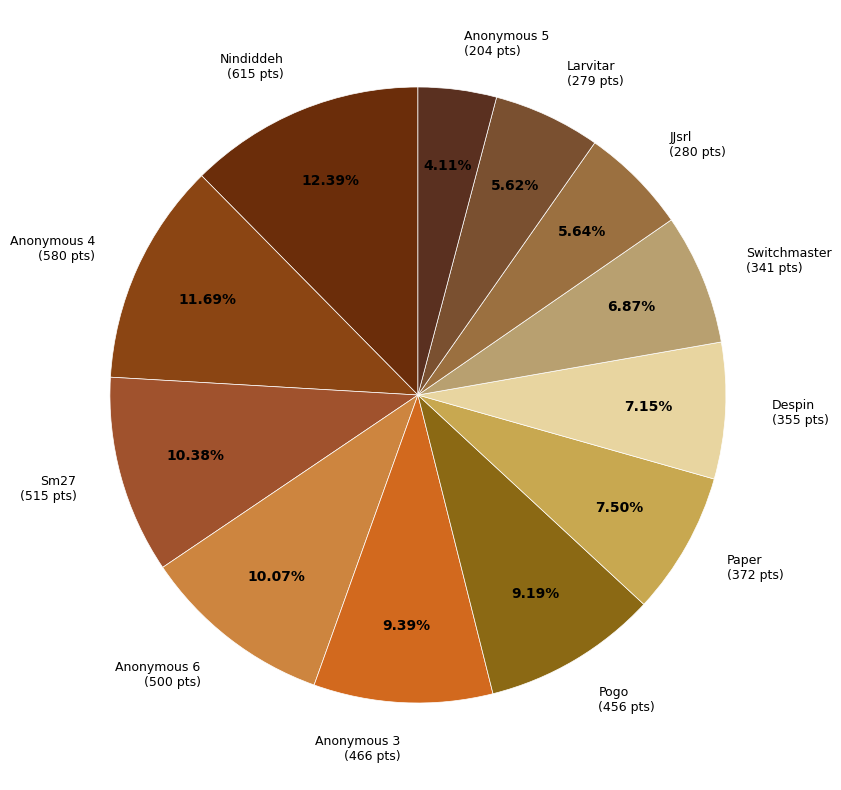

To the nearest percent, what is the average slice percentage?

8%